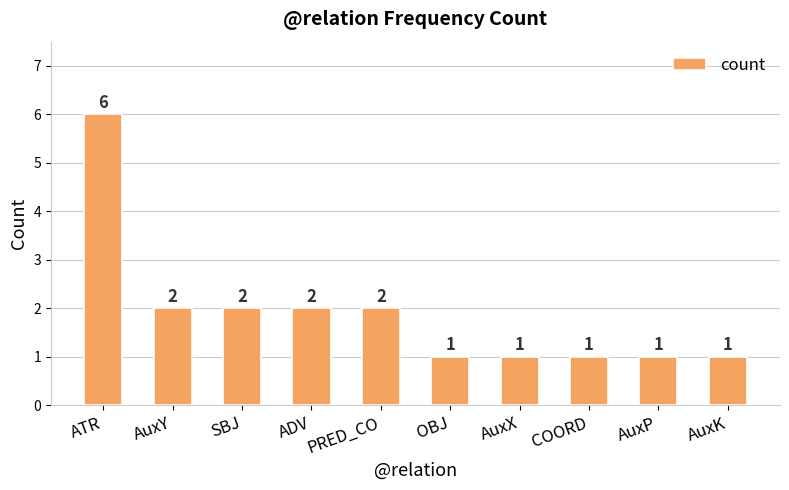

What is the change in value from PRED_CO to AuxK?

-1